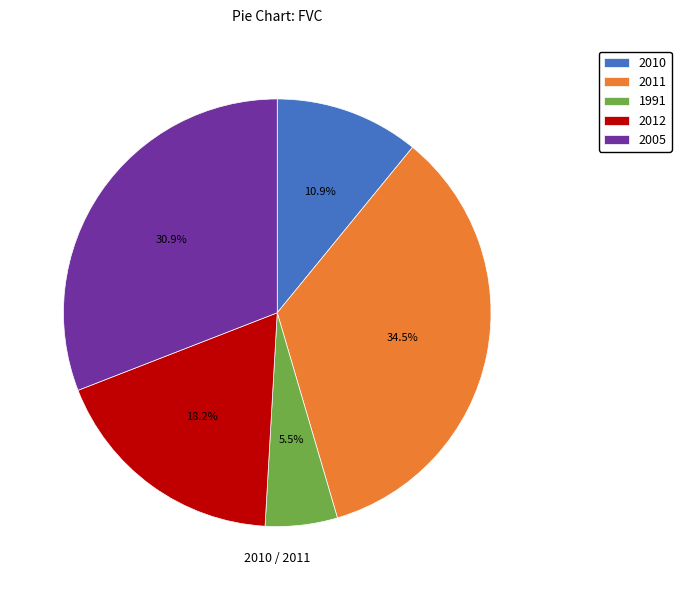

Between 2010 and 1991, which is larger?

2010